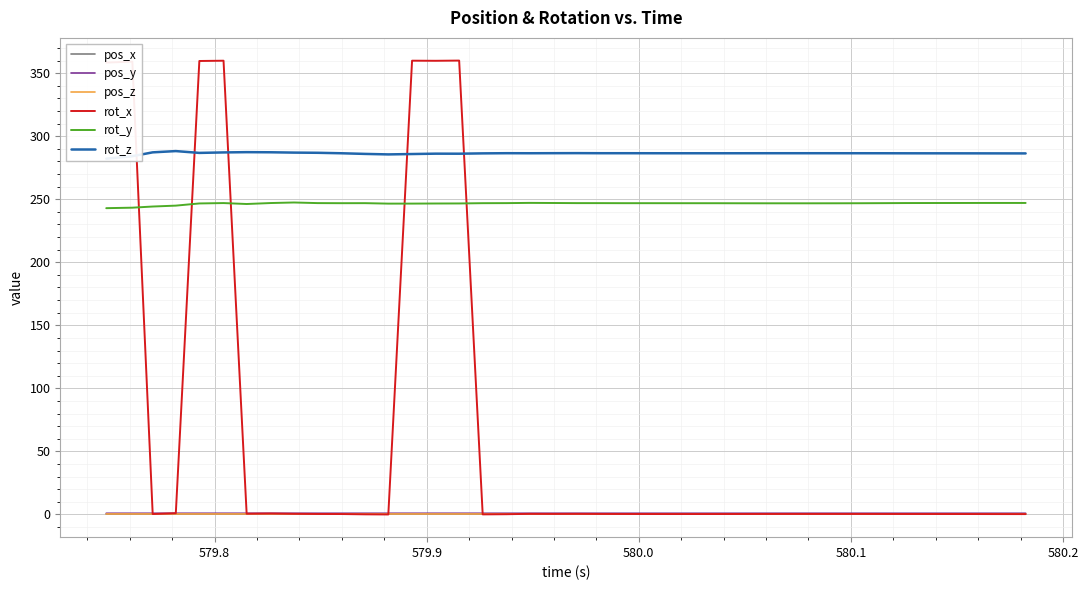

What is the maximum value for rot_y?

247.4